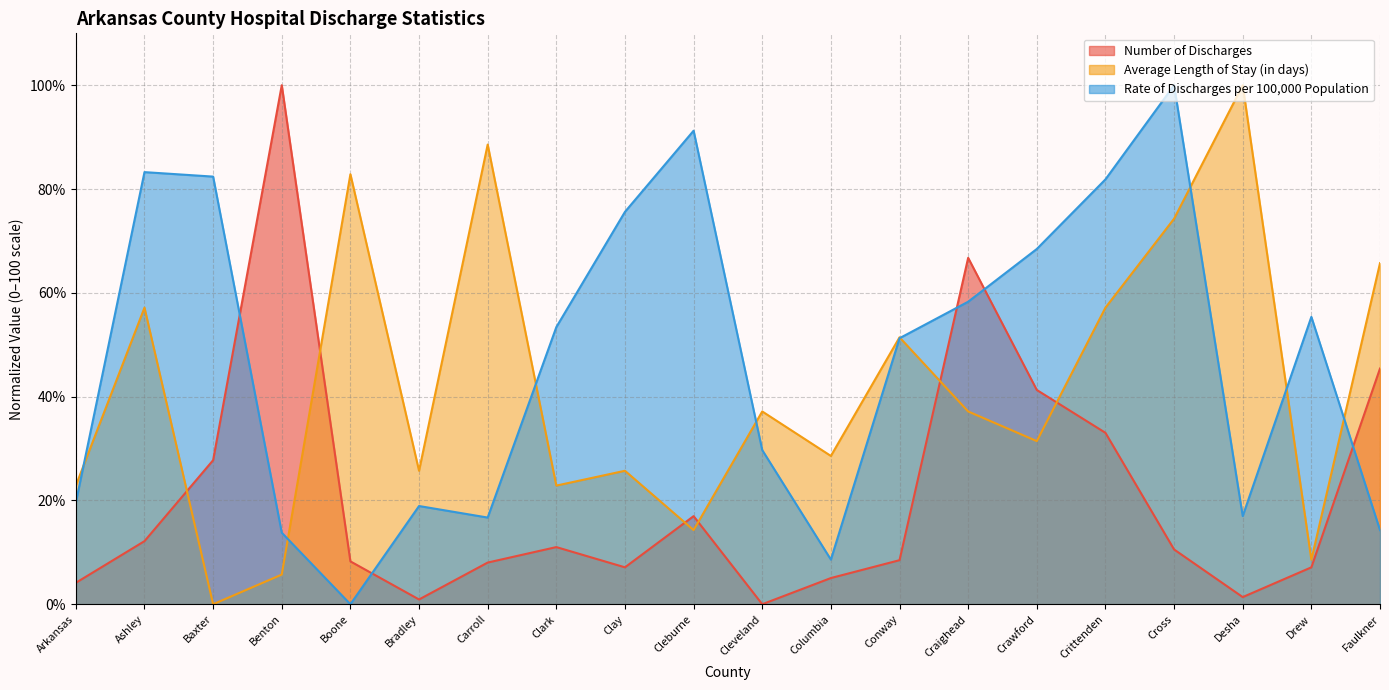

Which series has the largest total across all categories?

Rate of Discharges per 100,000 Population